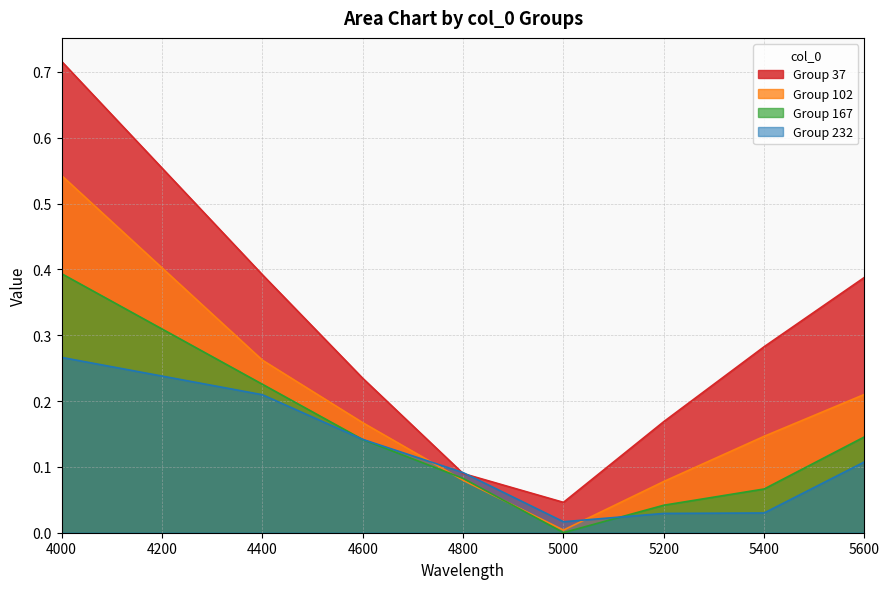

What is the value of the 167 point at the 1st from the left?

0.4